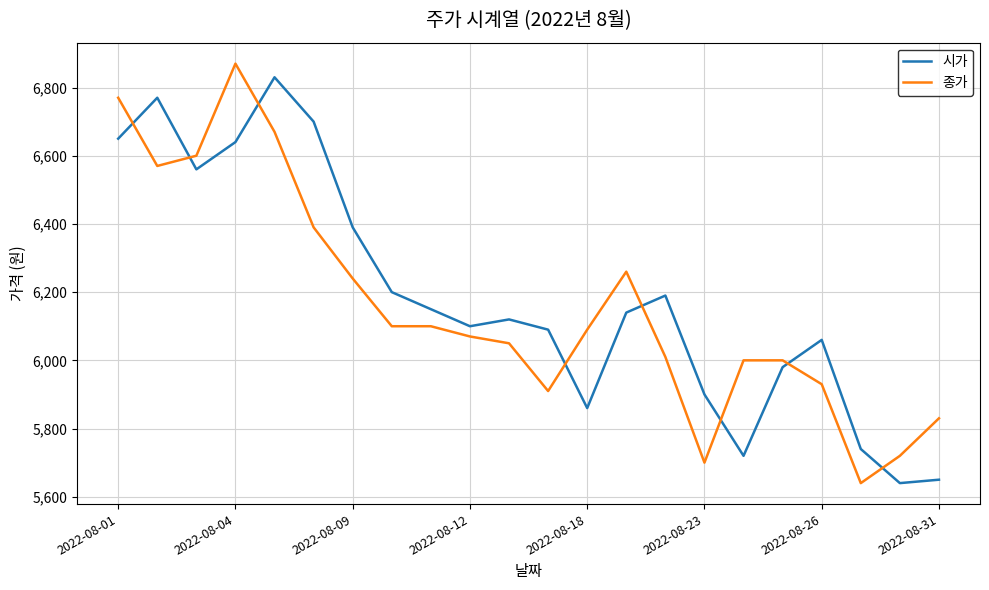

Reading left to right, transcribe all the data shown in this chart.

시가: 6650	6770	6560	6640	6830	6700	6390	6200	6150	6100	6120	6090	5860	6140	6190	5900	5720	5980	6060	5740	5640	5650
종가: 6770	6570	6600	6870	6670	6390	6240	6100	6100	6070	6050	5910	6090	6260	6010	5700	6000	6000	5930	5640	5720	5830